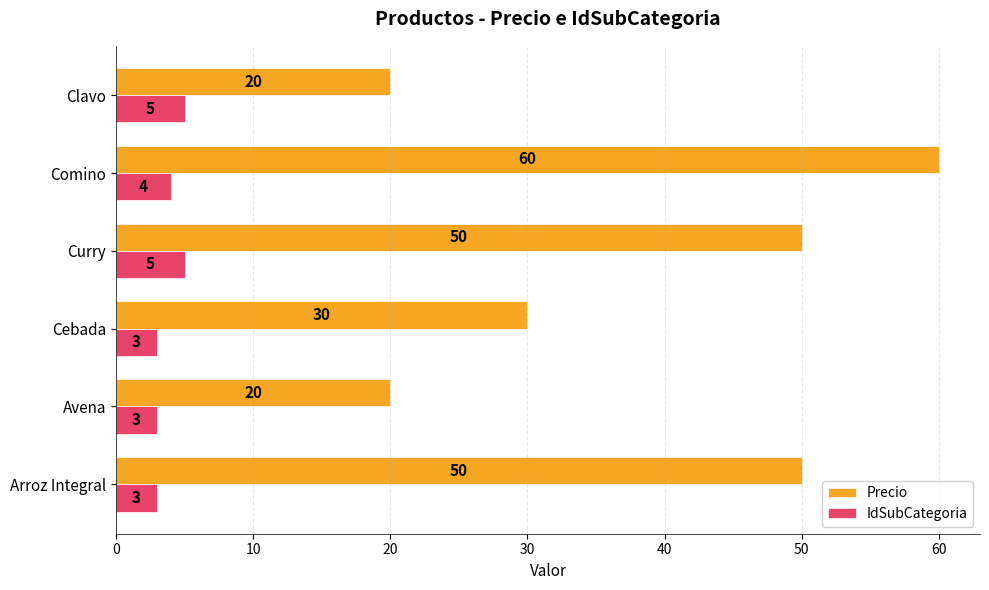

What are all the series names shown in the legend?

Precio, IdSubCategoria